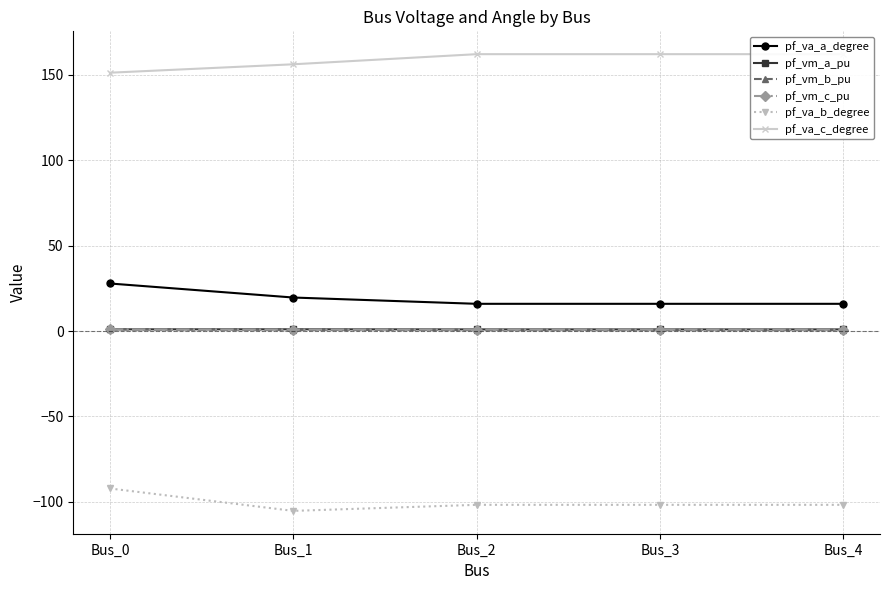

Is the value of pf_va_c_degree at Bus_1 greater than the value of pf_va_a_degree at Bus_4?

Yes